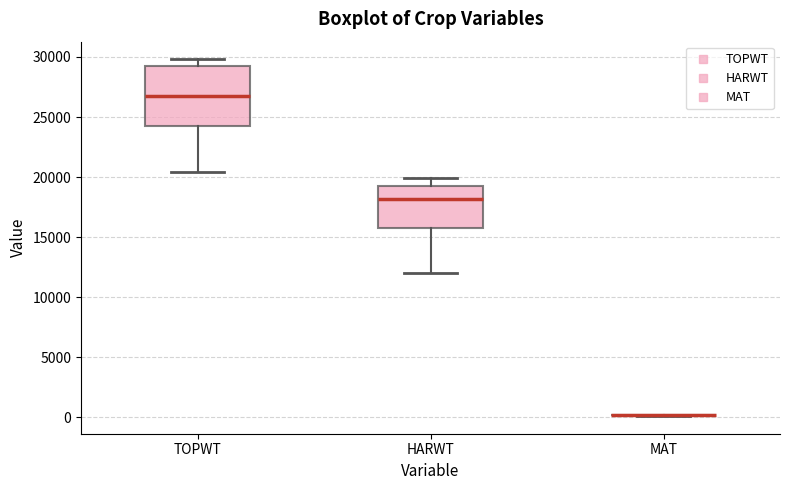

Reading left to right, read every box against the y-axis: the position of its median line, the range the box covers, and the ends of its whiskers. The values are not printed on the chart, so give them approximately, as read against the axis.

TOPWT: median 27000, box 24500 to 29500, whiskers 20500 to 30000
HARWT: median 18000, box 16000 to 19000, whiskers 12000 to 20000
MAT: box collapsed to a line at 0, whiskers 0 to 0